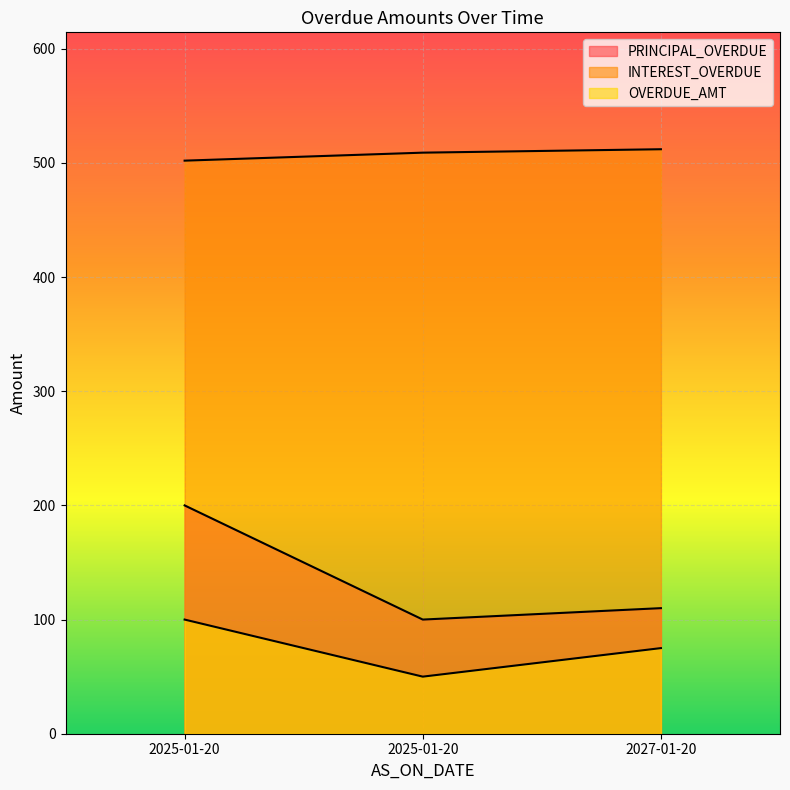

What is the difference between the highest and lowest values at 2025-01-20?

402